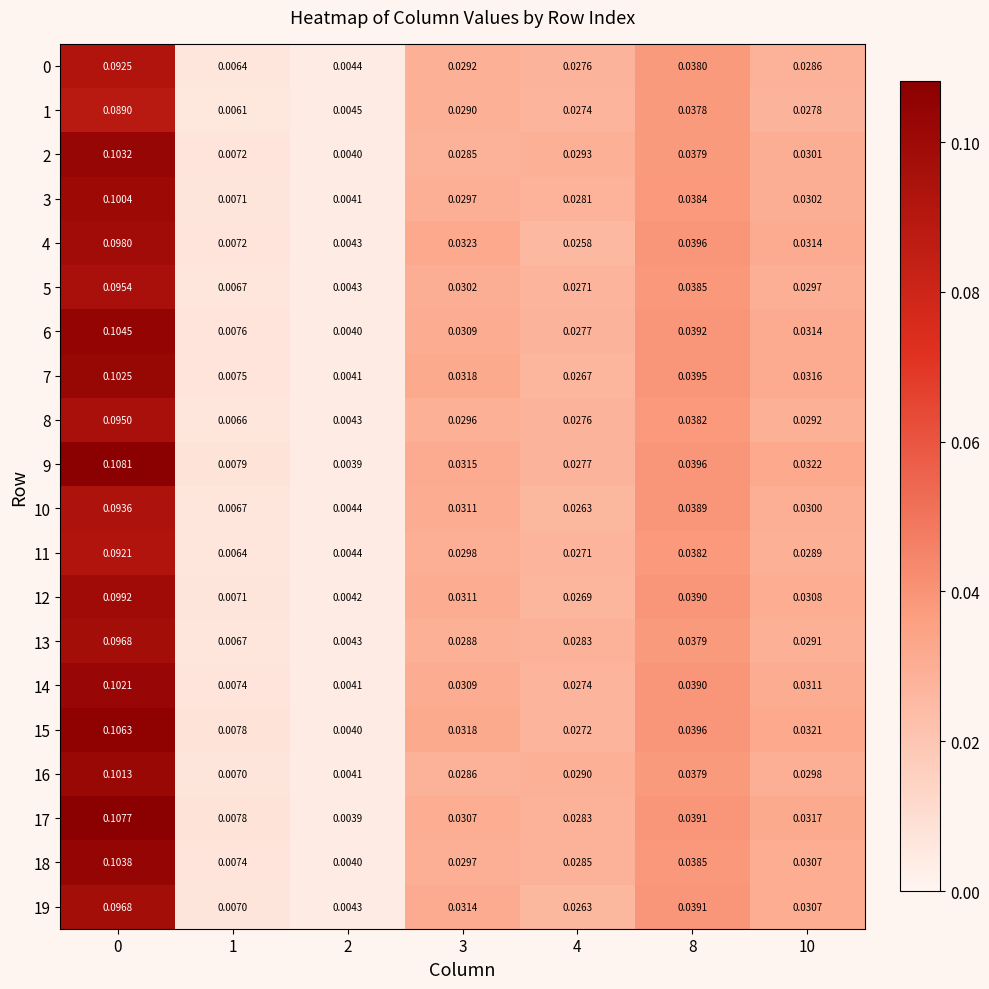

Which series has the largest range (max minus min)?

9